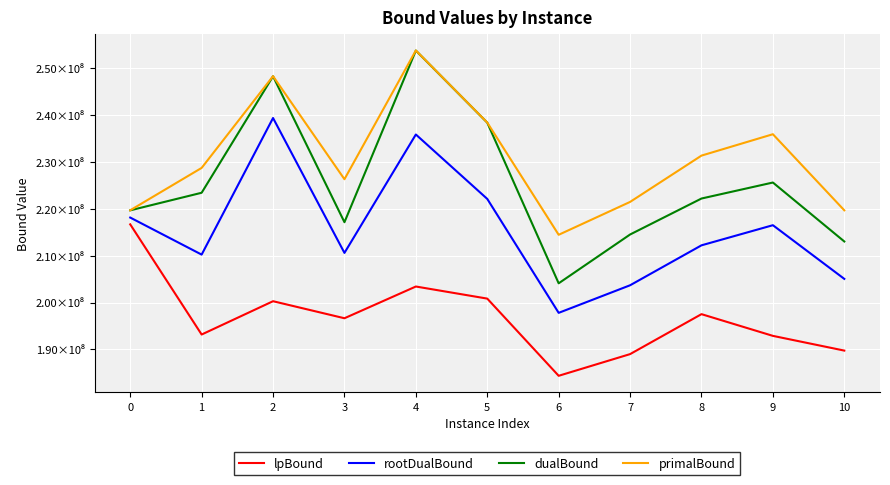

The dualBound series shows 349359216.9 at 3. True or false?

False